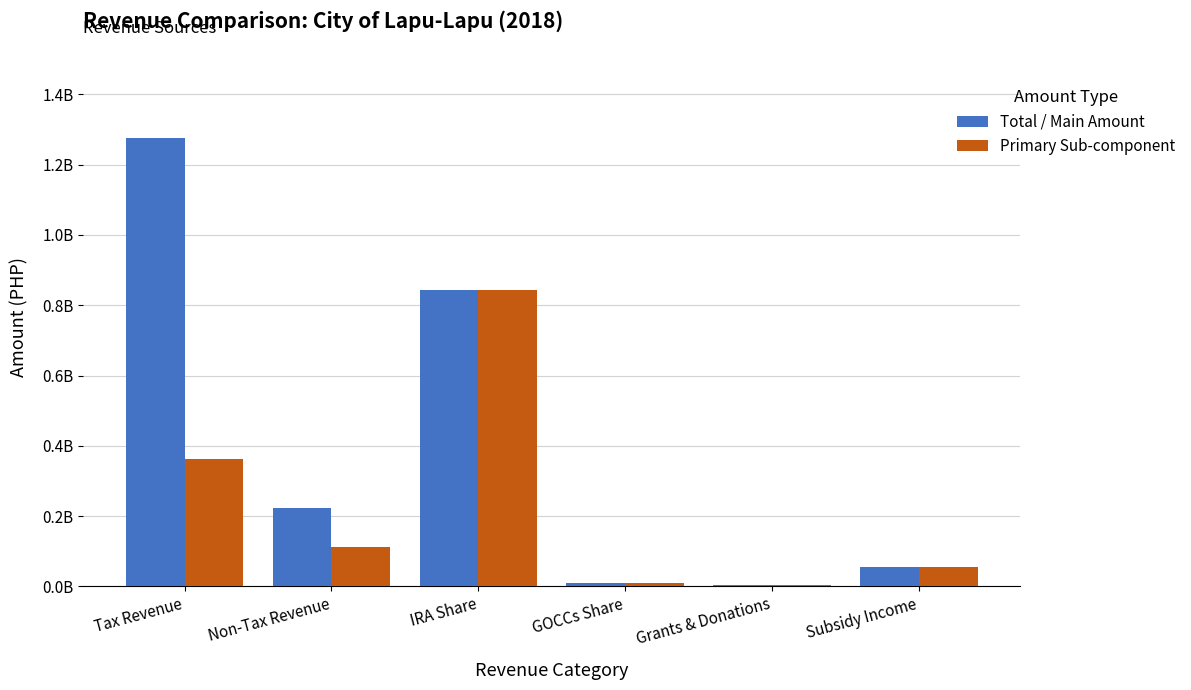

Reading left to right, what are all the values shown in this chart?

Total / Main Amount: Tax Revenue=1276214967.6	Non-Tax Revenue=223430005.3	IRA Share=843169841.0	GOCCs Share=8860346.8	Grants & Donations=3950000.0	Subsidy Income=55289840.2
Primary Sub-component: Tax Revenue=361897799.7	Non-Tax Revenue=110971949.2	IRA Share=843169841.0	GOCCs Share=8860346.8	Grants & Donations=3950000.0	Subsidy Income=55289840.2